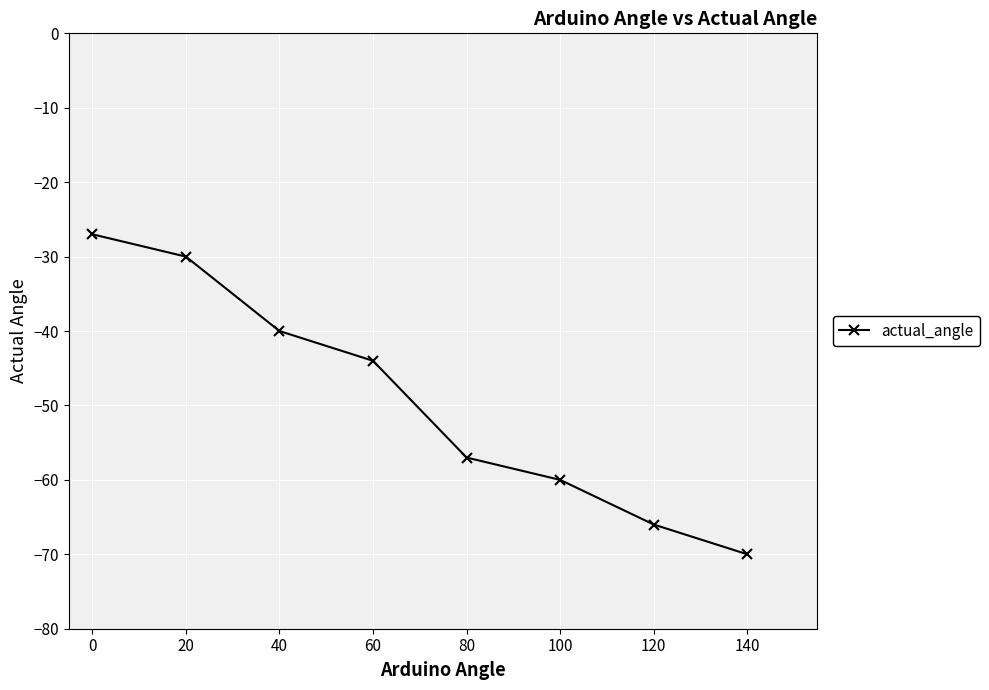

Is it true that the value at 40 is -23?

False